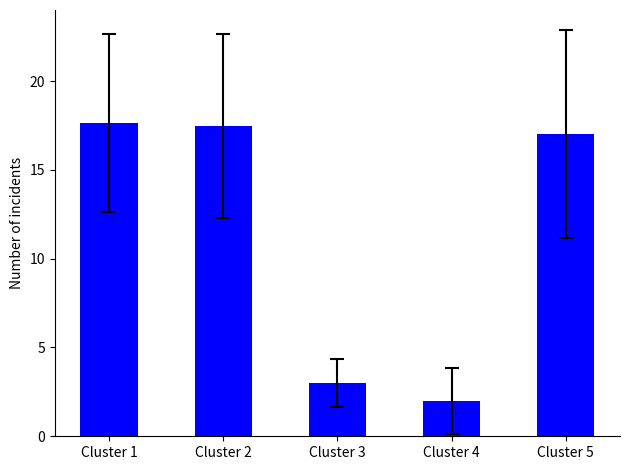

What is the smallest value displayed?

2.0